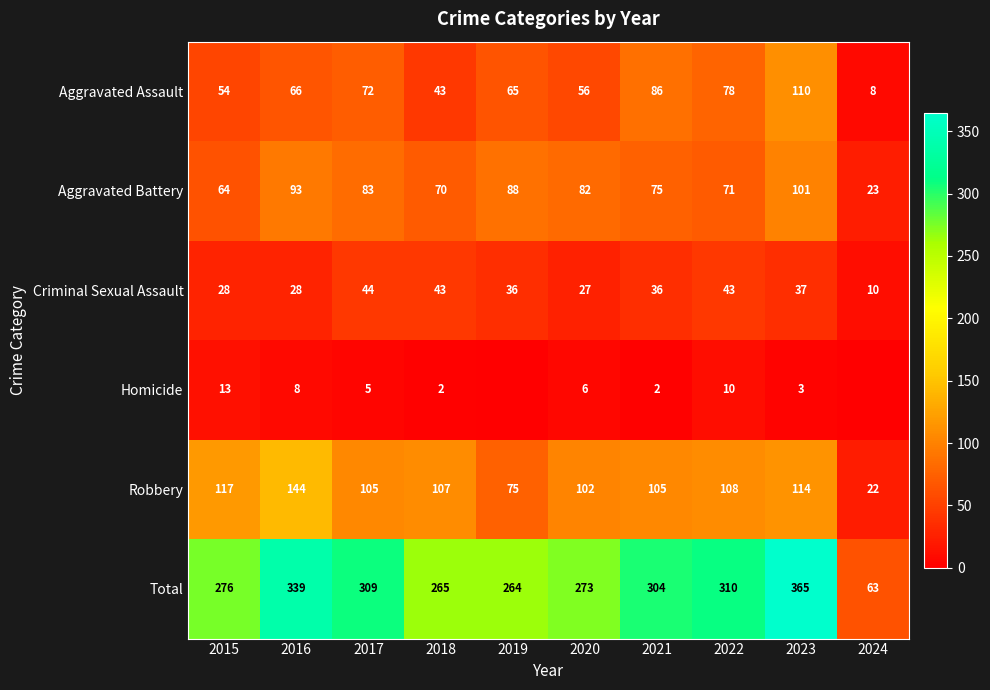

Is the value of Aggravated Battery at 2022 greater than the value of Aggravated Assault at 2019?

Yes